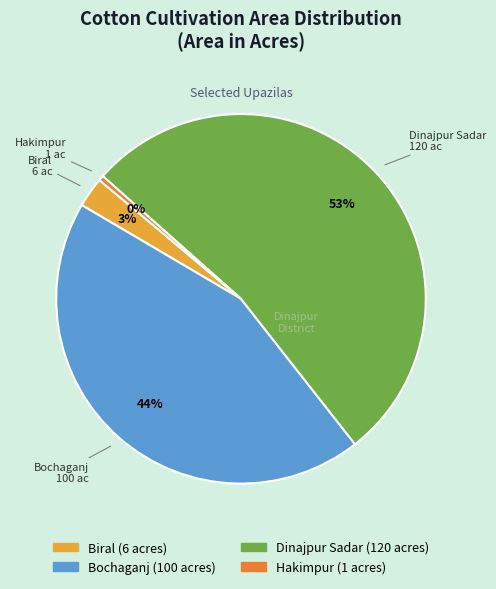

To the nearest percent, what is the combined percentage of Biral and Dinajpur Sadar?

56%